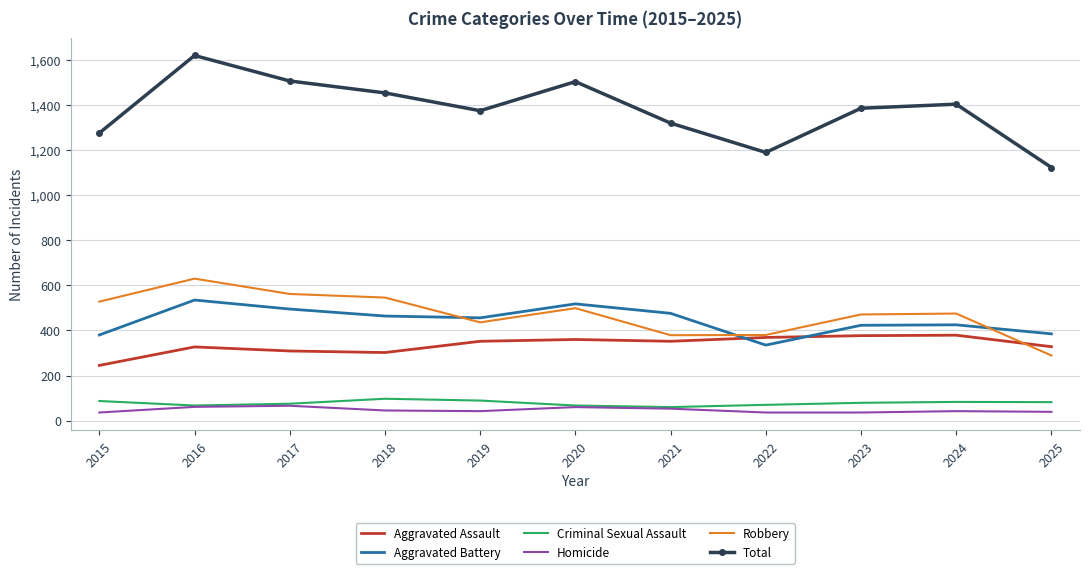

The Criminal Sexual Assault series shows 34 at 2019. True or false?

False